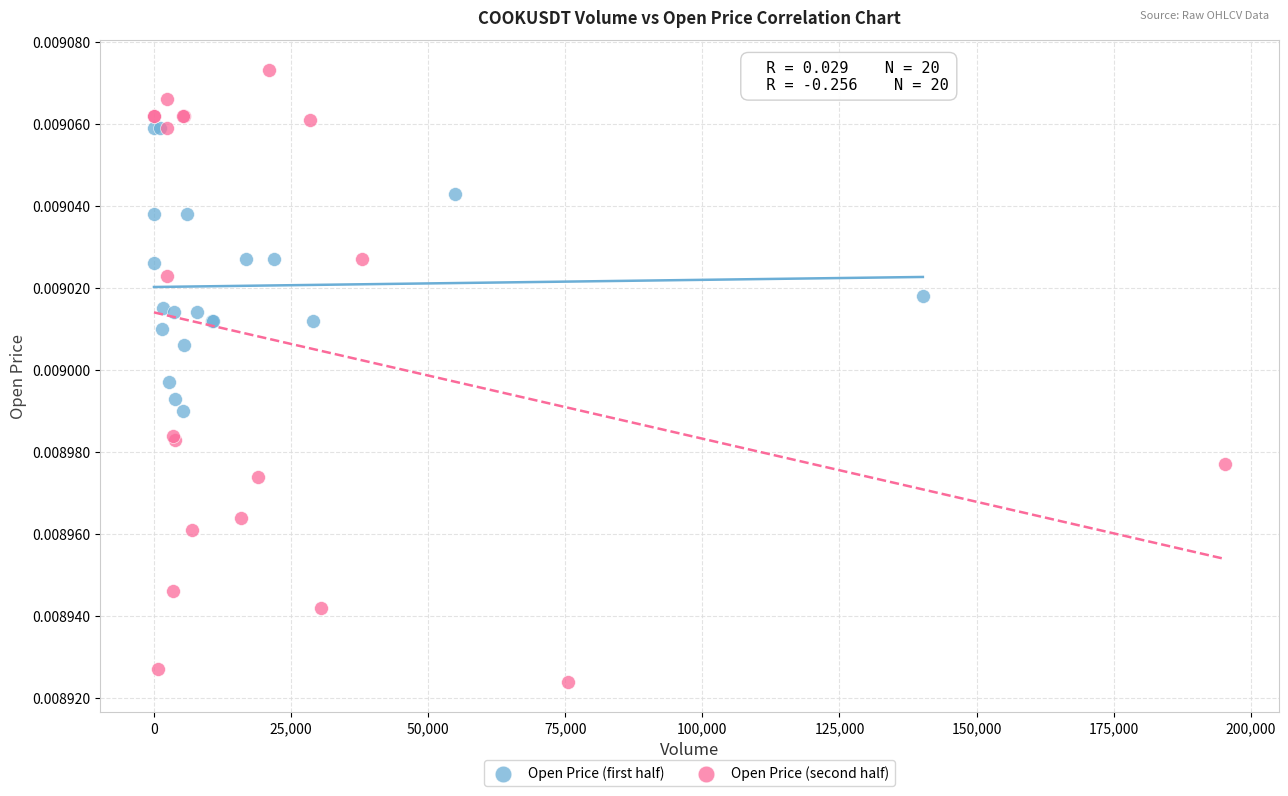

Which series contains the lowest Y value?

Open Price (second half)